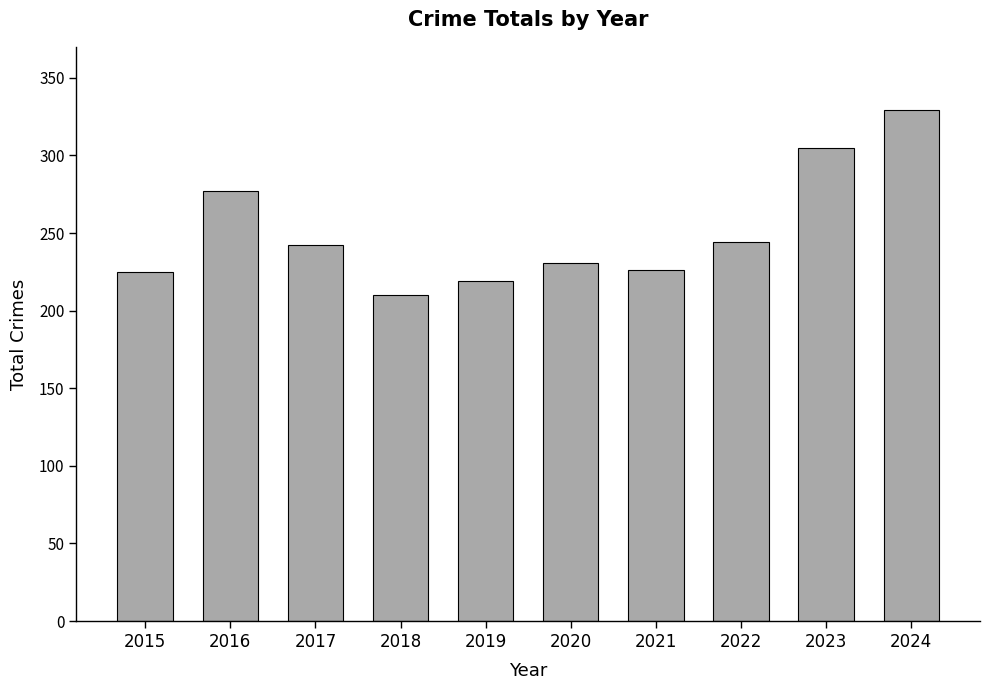

Which label corresponds to the smallest value in the chart?

2018